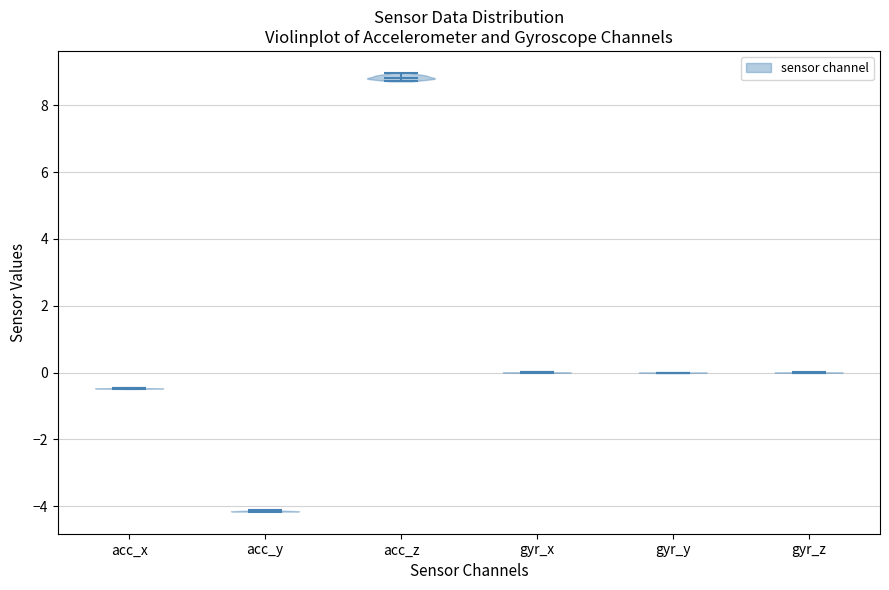

Reading left to right, read every violin against the y-axis: where its median line is, and the lowest and highest points it reaches. The values are not printed on the chart, so give them approximately, as read against the axis.

acc_x: median line -0.4, lowest point -0.4, highest point -0.4
acc_y: median line -4.2, lowest point -4.2, highest point -4.2
acc_z: median line 8.8, lowest point 8.8, highest point 9.0
gyr_x: median line 0.0, lowest point 0.0, highest point 0.0
gyr_y: median line 0.0, lowest point 0.0, highest point 0.0
gyr_z: median line 0.0, lowest point 0.0, highest point 0.0